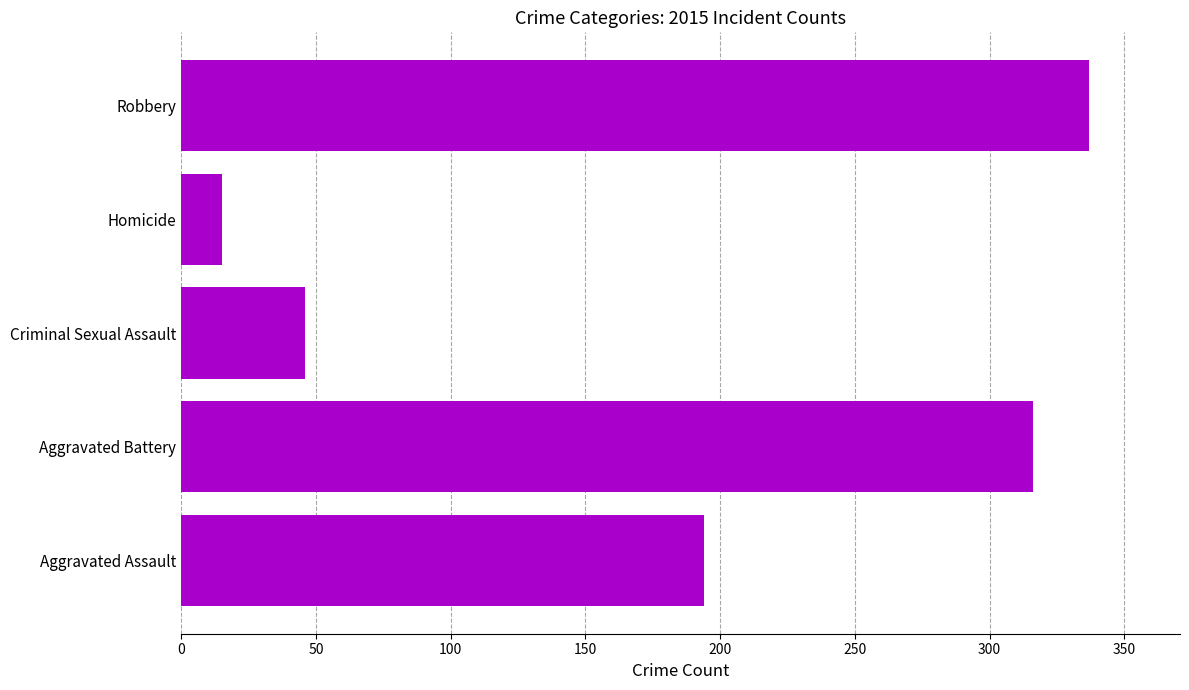

Read the value at Aggravated Battery.

316